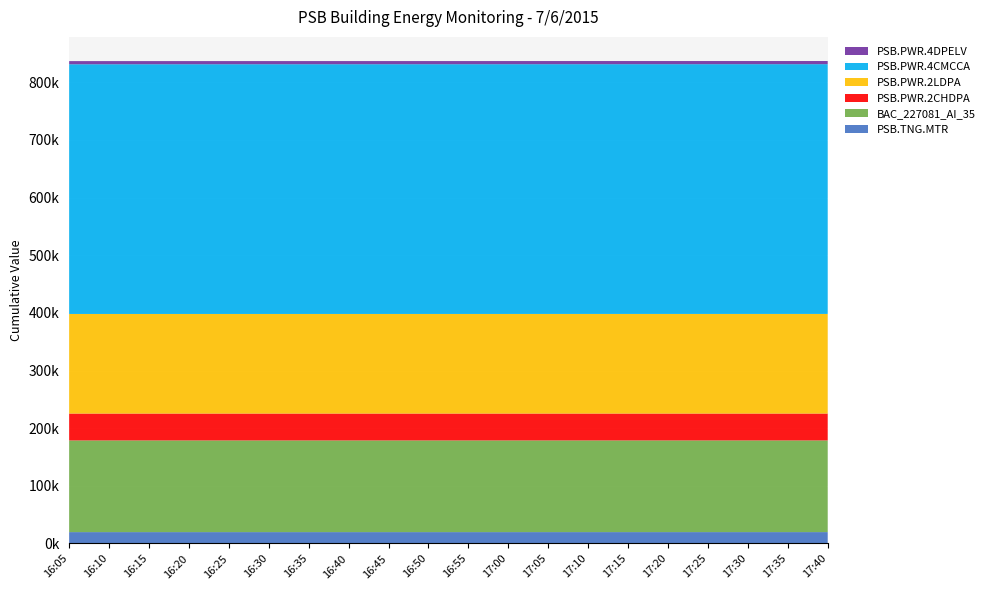

Reading left to right, what are all the values shown in this chart?

PSB.TNG.MTR: 19750	19750	19750	19750	19750	19750	19750	19750	19750	19750	19750	19750	19760	19760	19760	19760	19760	19760	19760	19760
BAC_227081_AI_35: 159022	159024	159026	159028	159028	159029	159029	159029	159029	159029	159029	159029	159030	159030	159031	159031	159031	159031	159031	159031
PSB.PWR.2CHDPA: 46566	46567	46567	46567	46567	46567	46567	46568	46568	46568	46568	46568	46568	46568	46568	46568	46568	46568	46568	46568
PSB.PWR.2LDPA: 172704	172712	172712	172716	172716	172720	172720	172724	172724	172728	172728	172732	172732	172736	172736	172736	172736	172740	172740	172744
PSB.PWR.4CMCCA: 433073	433093	433093	433104	433104	433114	433114	433124	433124	433135	433135	433145	433145	433156	433156	433156	433156	433167	433167	433178
PSB.PWR.4DPELV: 5474	5475	5475	5475	5475	5475	5475	5476	5476	5476	5476	5476	5476	5476	5476	5476	5476	5476	5476	5476